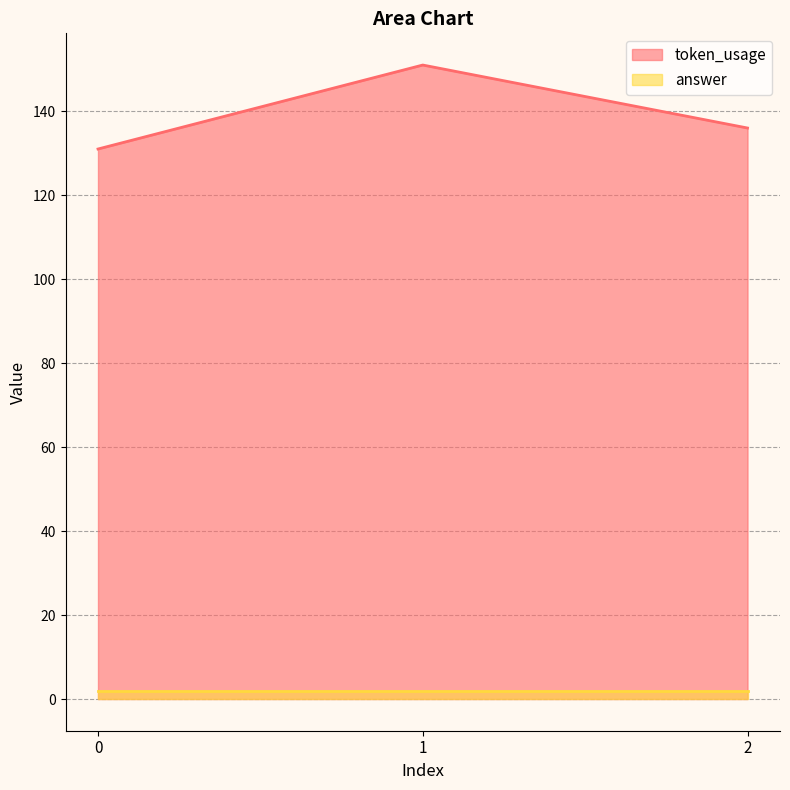

What is the greatest value displayed?

151